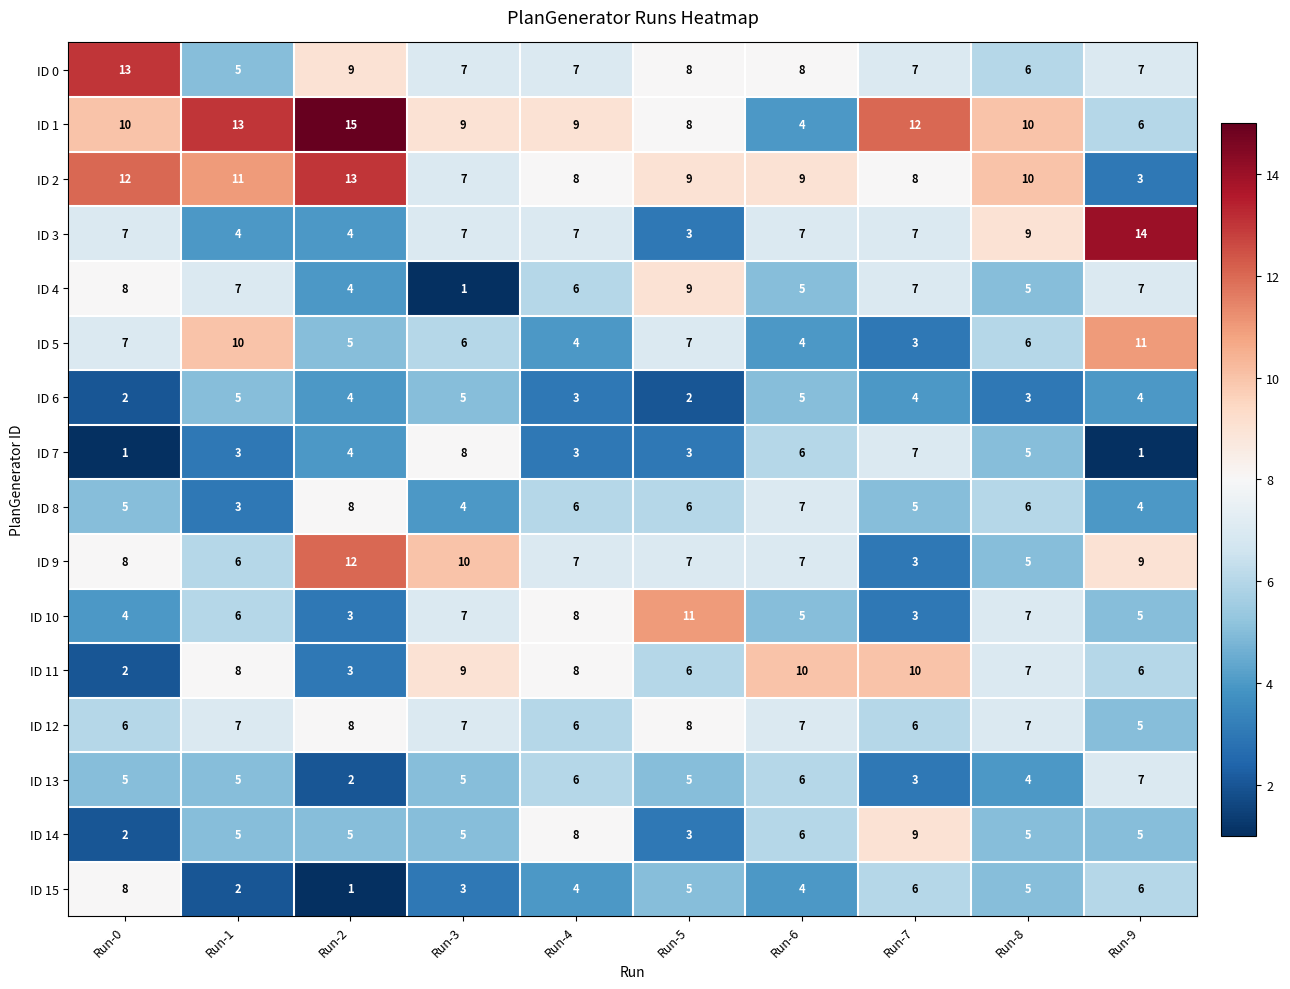

The value of ID 6 at Run-1 is 5. True or false?

True